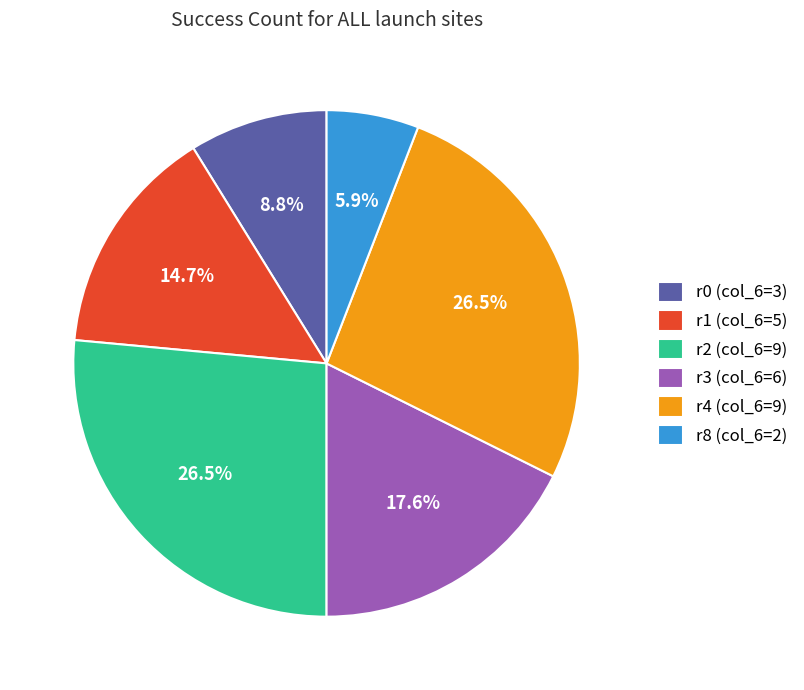

Is r4 (col_6=9) the majority of the pie?

No